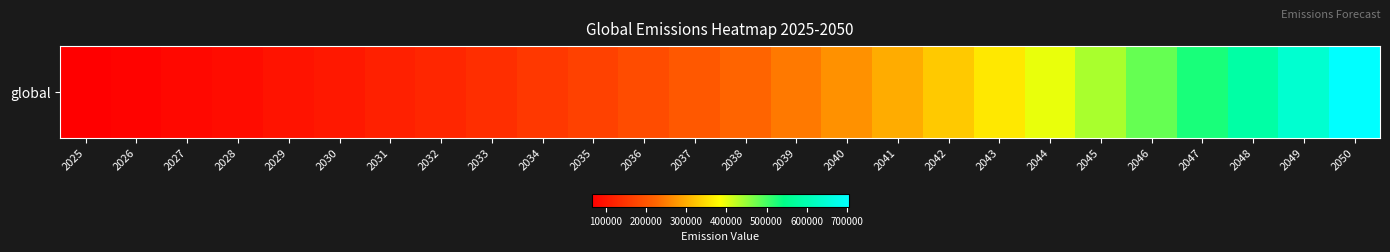

Where does the data first go above 224397?

2038